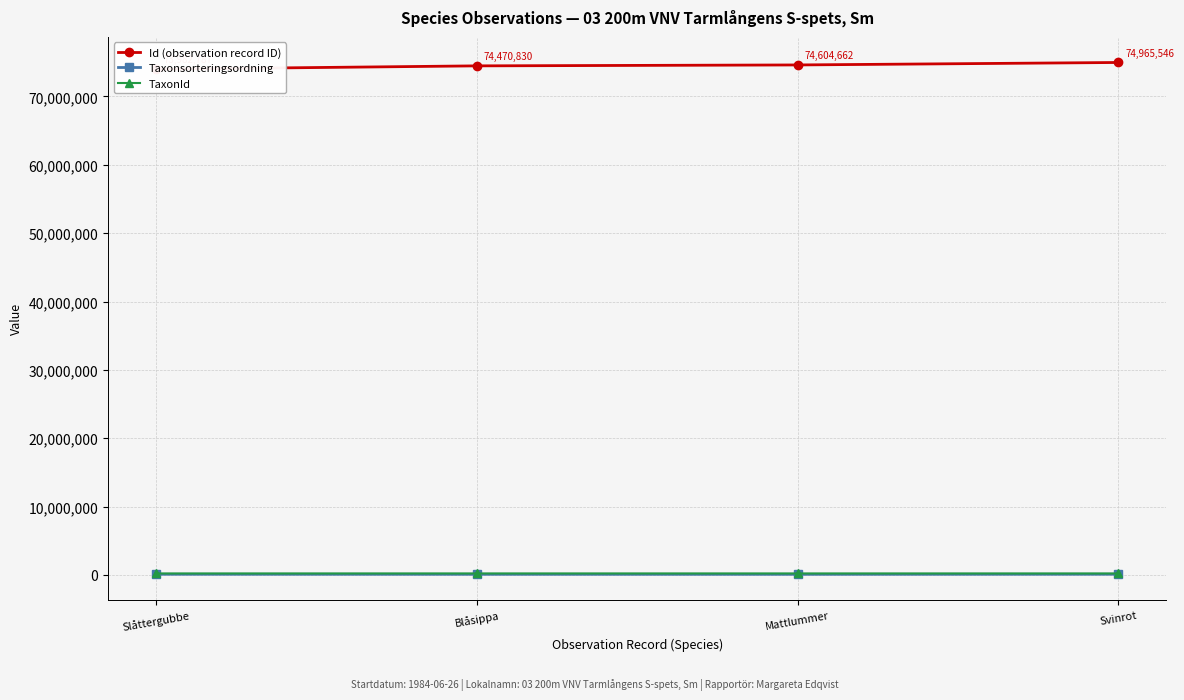

True or false: Id (observation record ID) and TaxonId intersect in this chart.

False